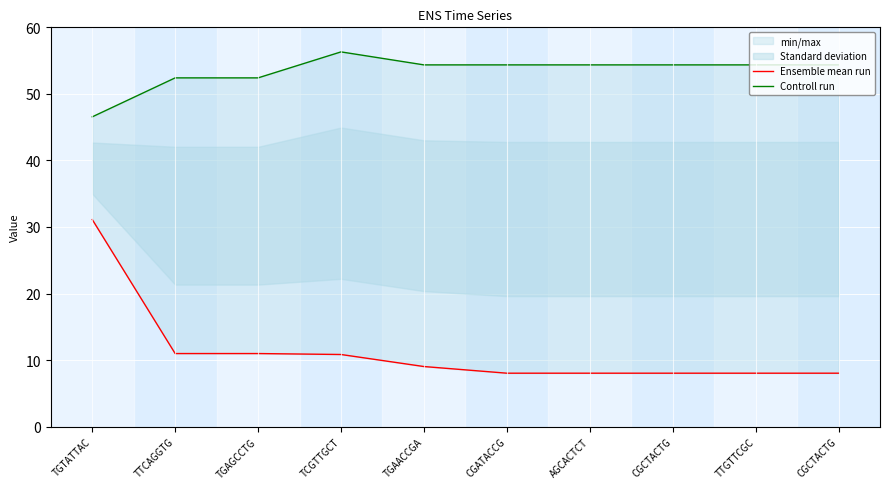

Reading left to right, extract all data points from this chart.

Ensemble mean run: 31.1	11.0	11.0	10.8	9.0	8.0	8.0	8.0	8.0	8.0
Controll run: 46.5	52.4	52.4	56.3	54.4	54.4	54.4	54.4	54.4	54.4